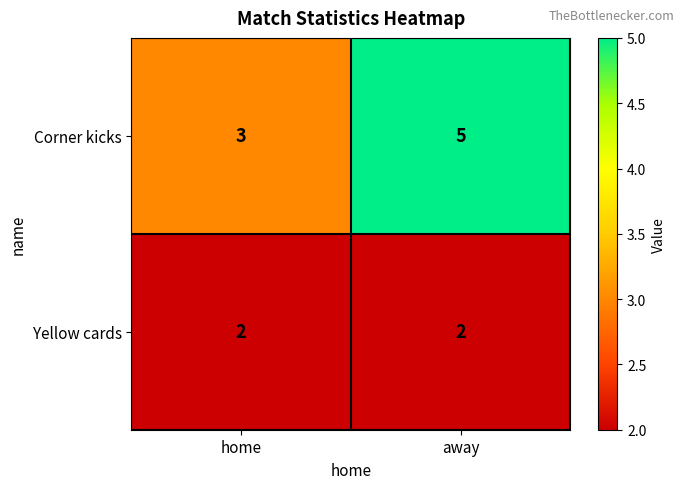

What is the sum of all Corner kicks values?

8